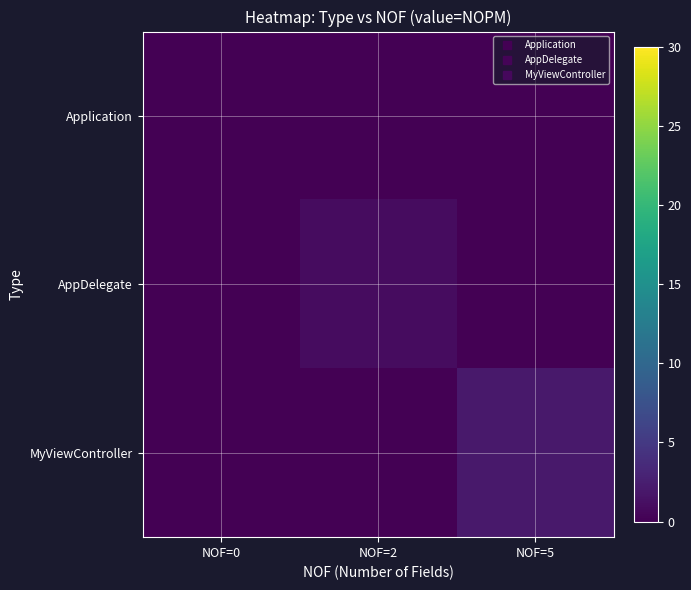

At NOF=2, list the series in order from smallest to largest.

Application, MyViewController, AppDelegate